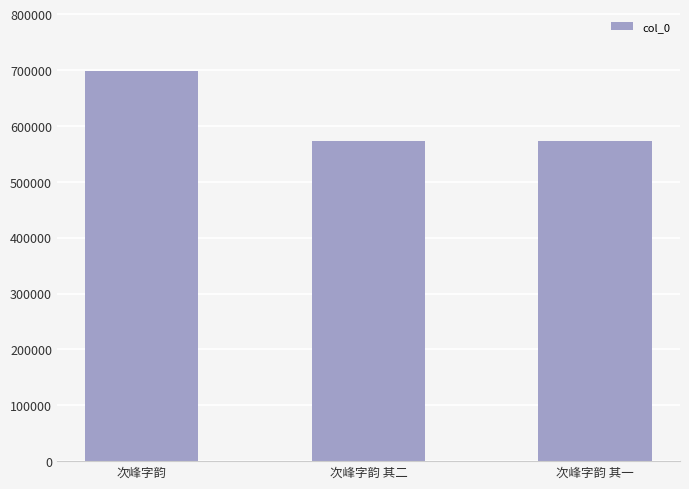

What is the ratio of the value at 次峰字韵 to the value at 次峰字韵 其一?

1.2